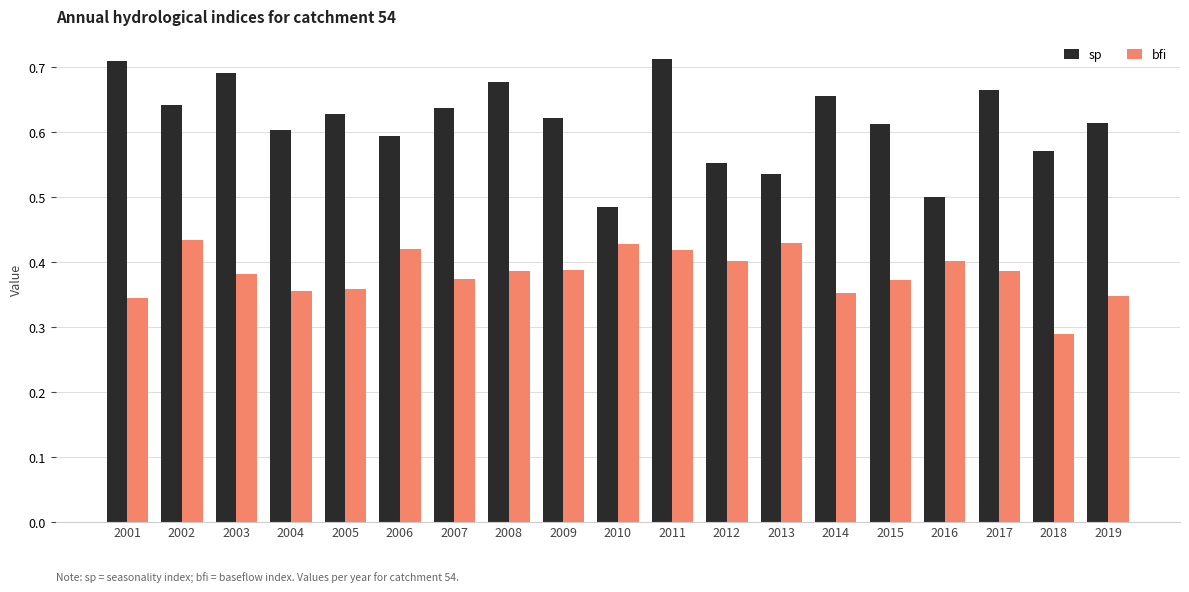

Rank the series by their maximum value, from highest to lowest.

sp, bfi